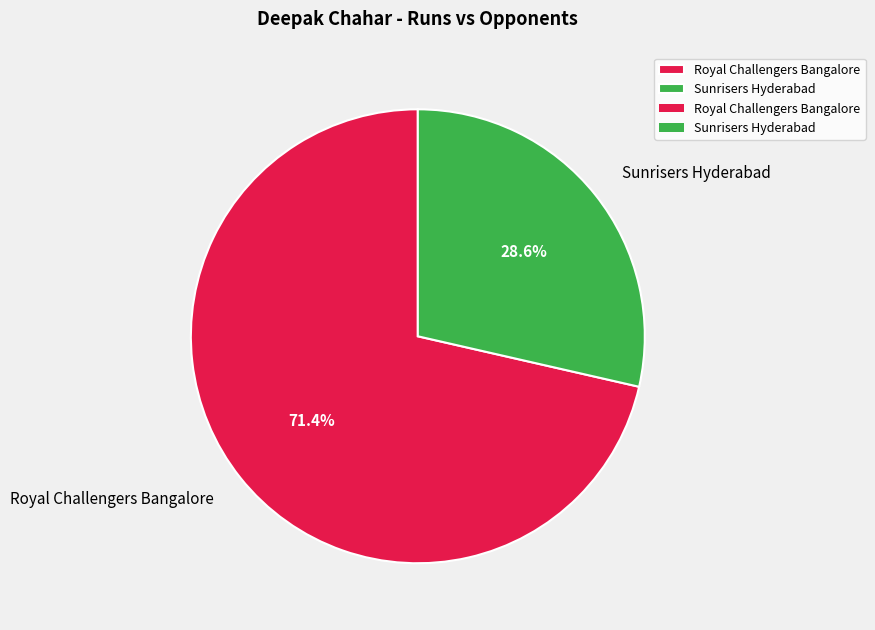

To the nearest percent, what percentage of the pie is Royal Challengers Bangalore?

71%